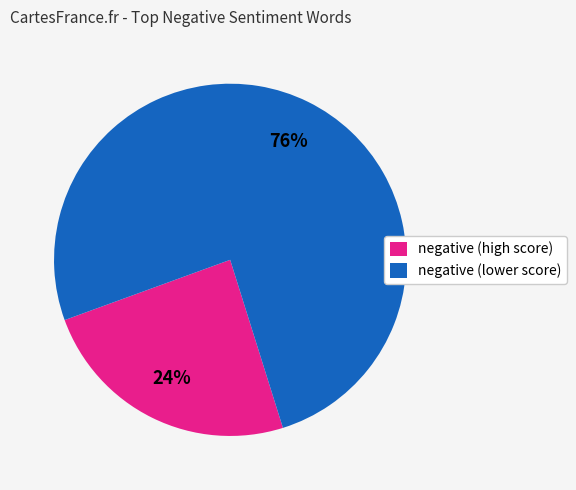

Does any single category account for the majority?

Yes